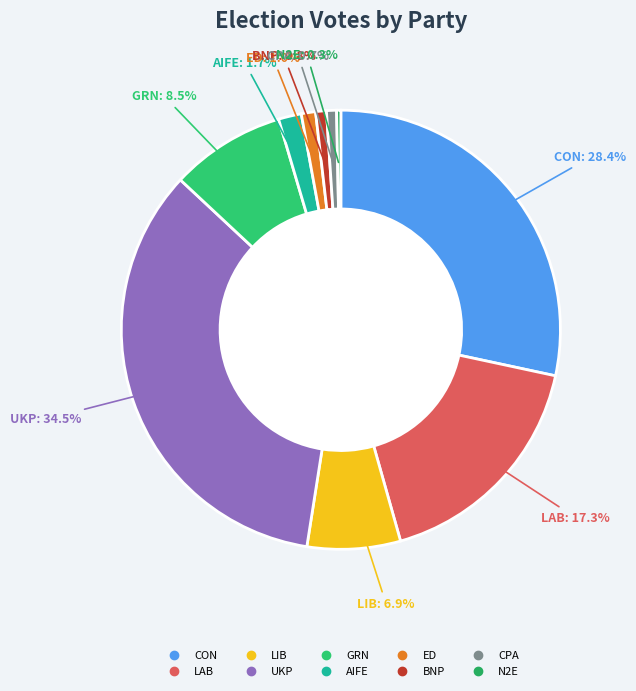

To the nearest percent, what is the combined percentage of N2E and LIB?

7%